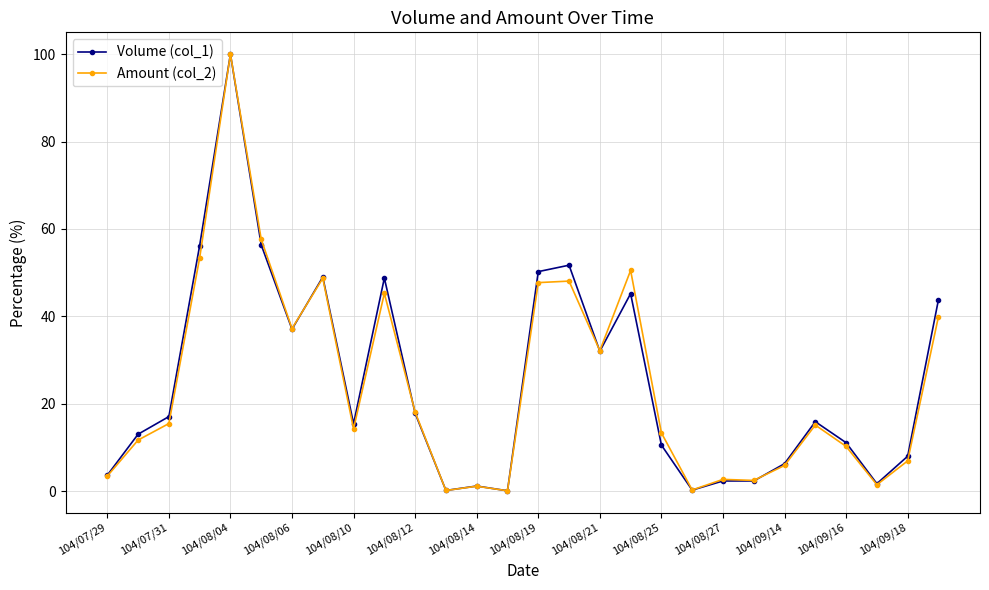

Does the chart have visible grid lines?

Yes